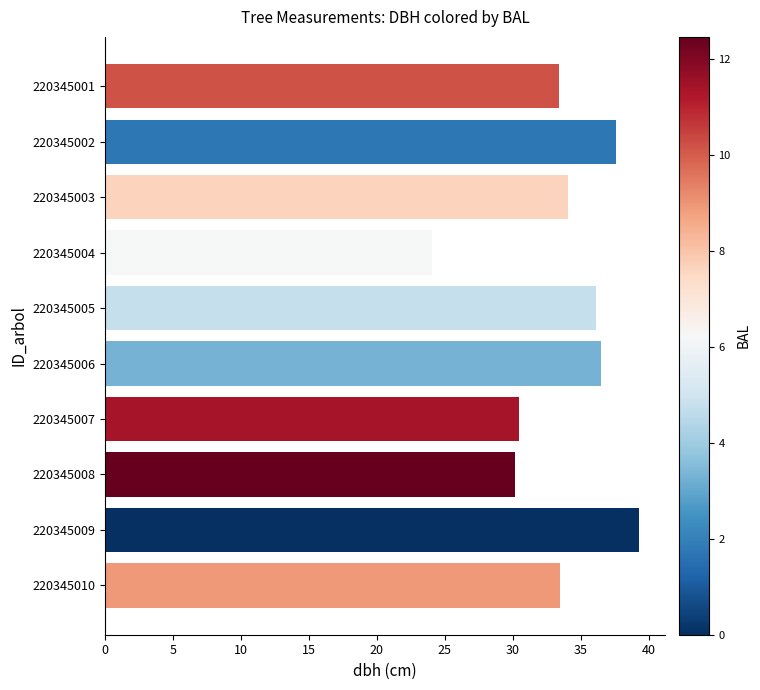

True or false: the data shows 34.1 at 220345003.

True